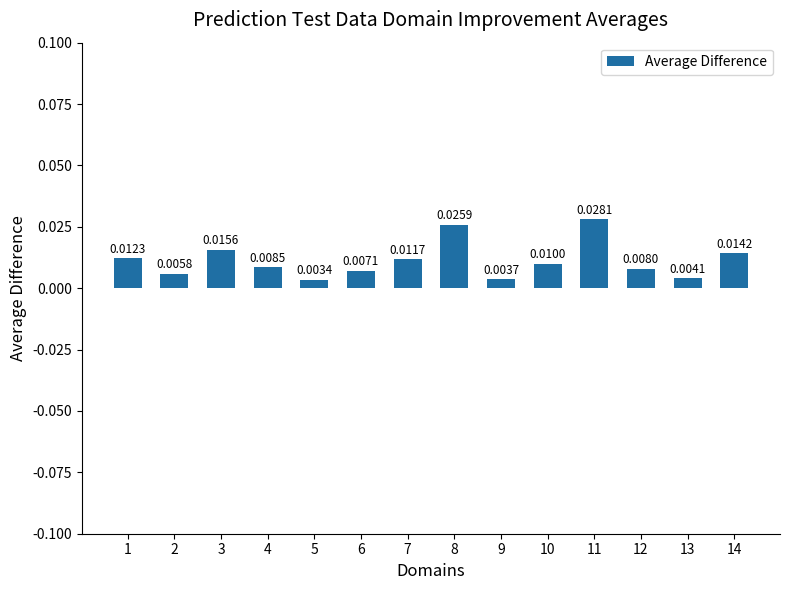

List the labels in order of value, smallest first.

5, 9, 13, 2, 6, 12, 4, 10, 7, 1, 14, 3, 8, 11